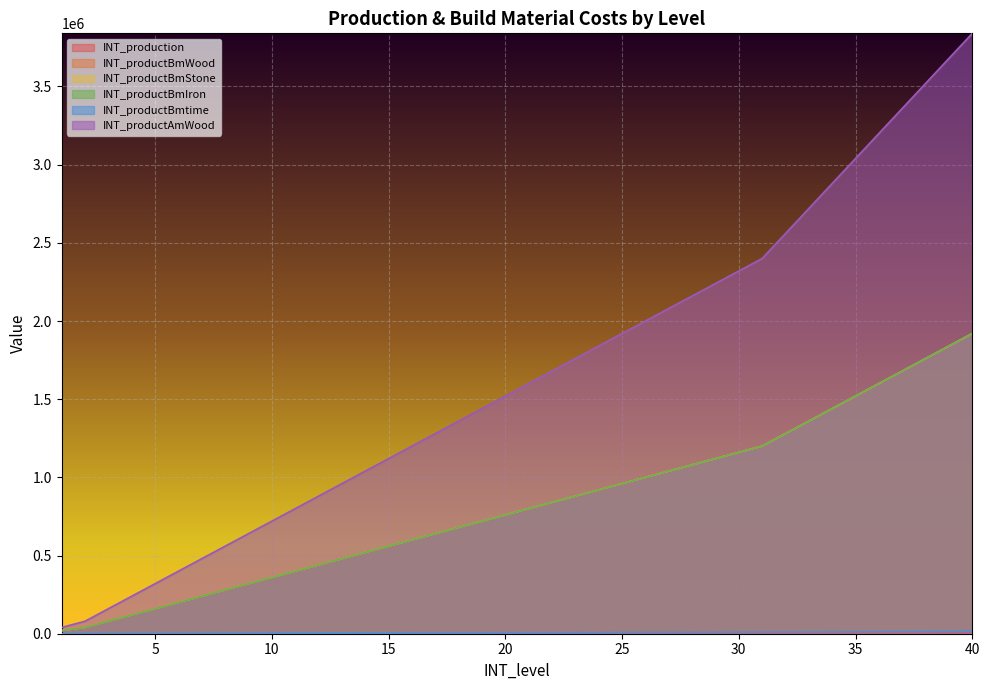

What is the lowest value of the INT_productBmIron series?

20000